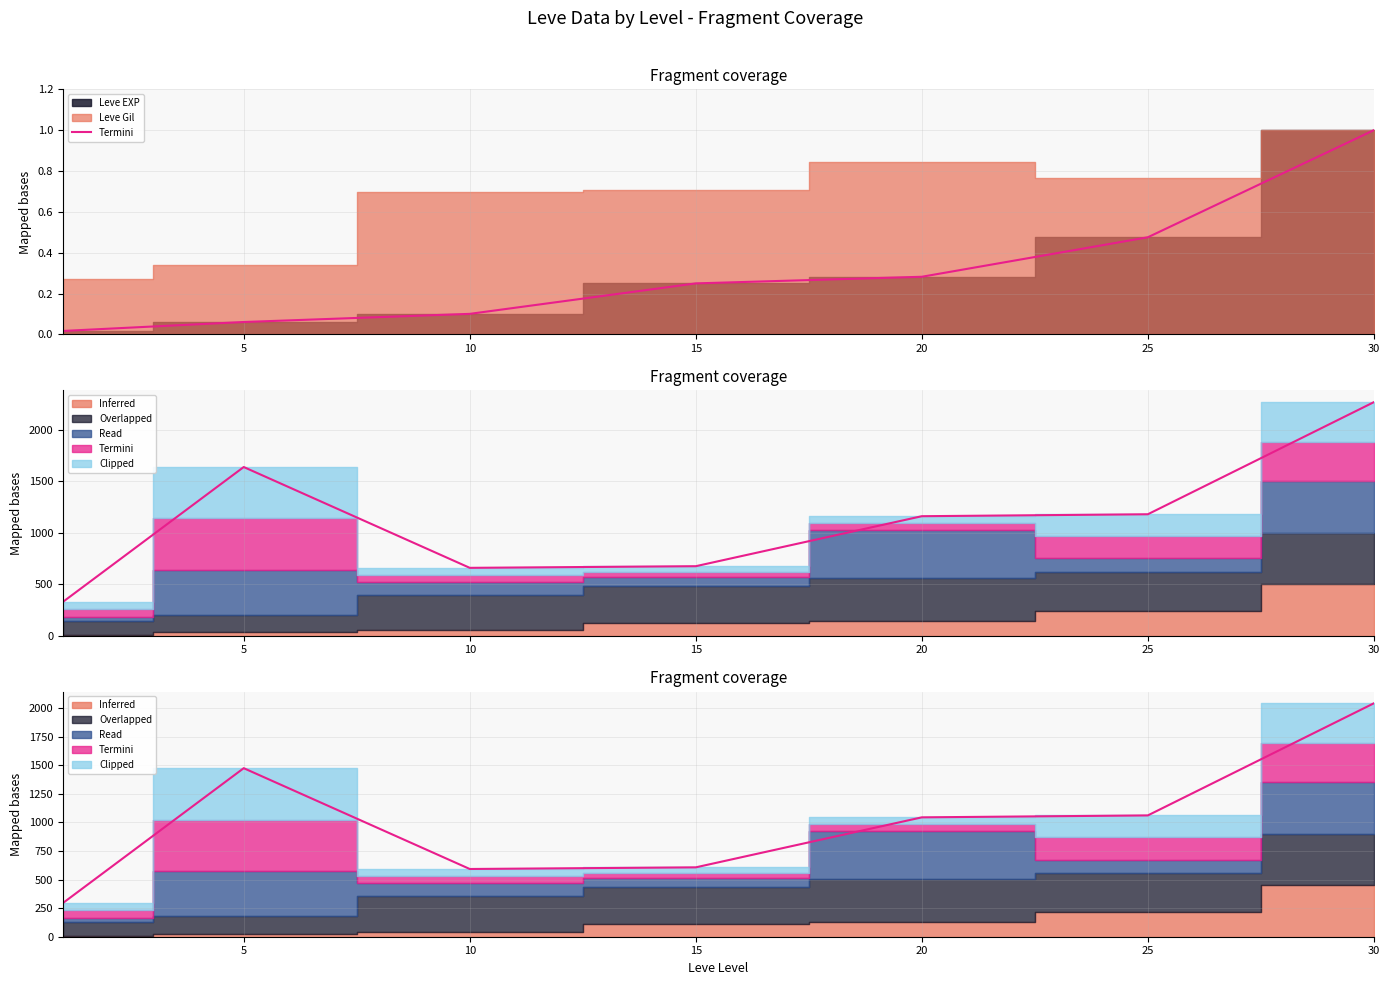

Which label corresponds to the largest value in the chart?

30